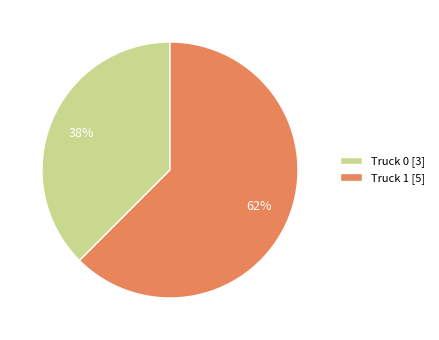

Which slice is the largest?

Truck 1